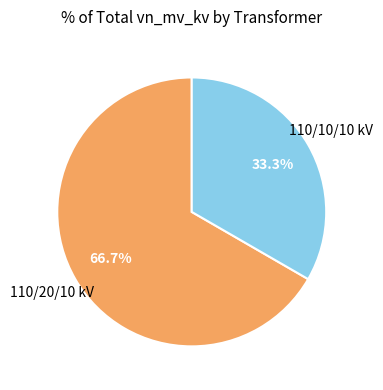

Between 110/20/10 kV and 110/10/10 kV, which is larger?

110/20/10 kV